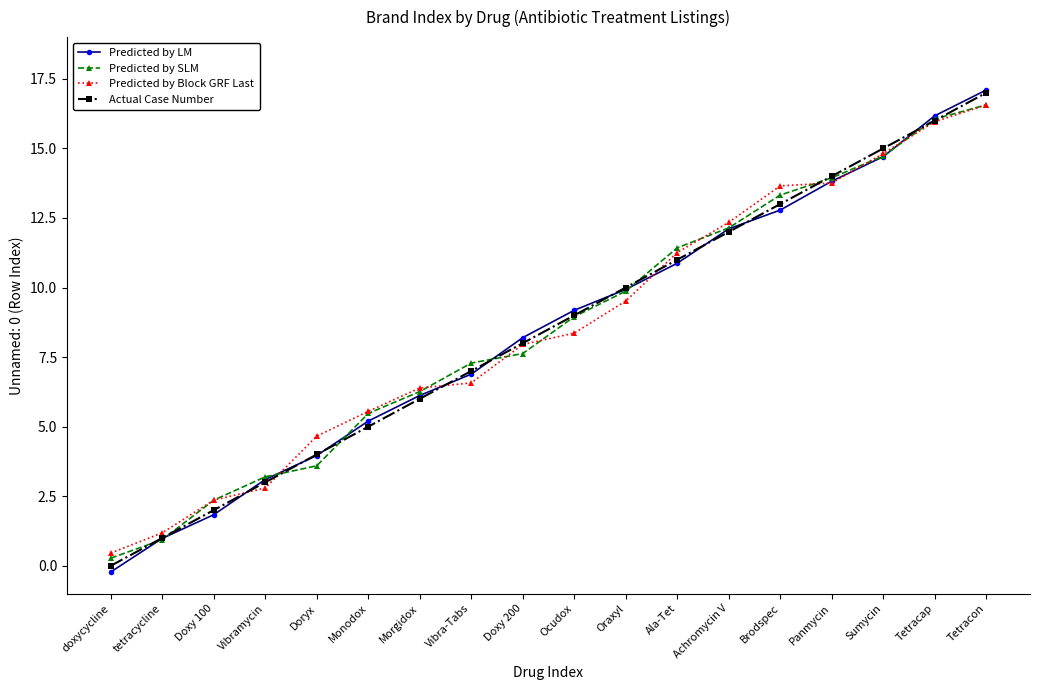

What is the difference between the Predicted by Block GRF Last values at Tetracap and tetracycline?

14.8